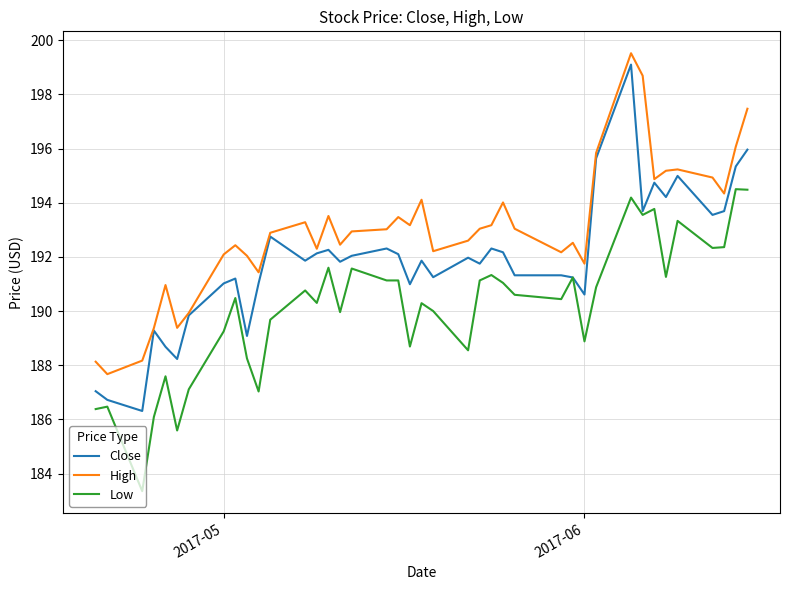

What is the greatest value displayed?

199.5